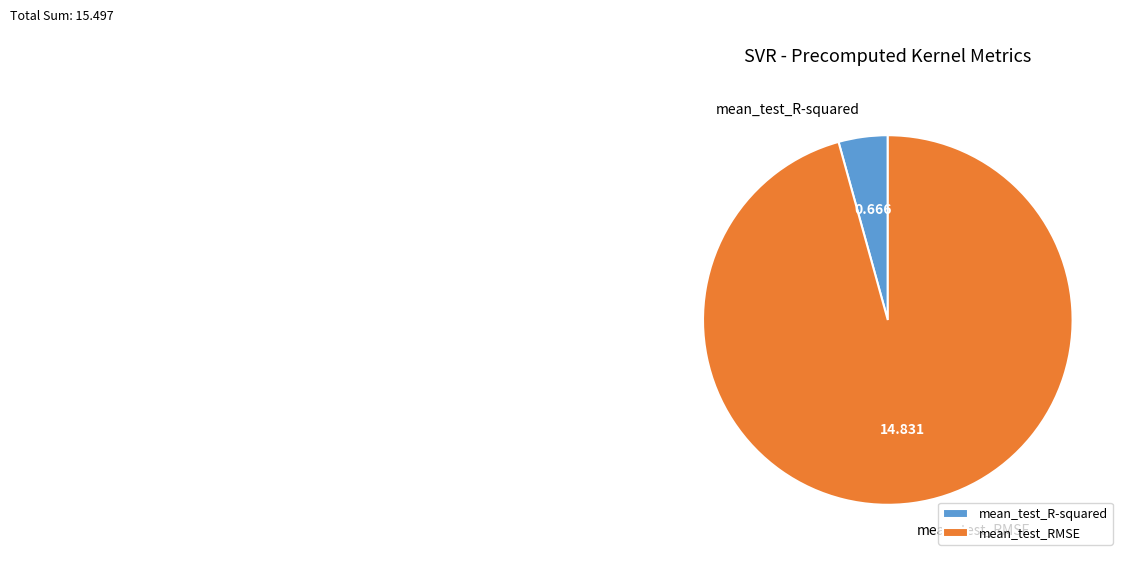

Rank the categories by value from highest to lowest.

mean_test_RMSE, mean_test_R-squared